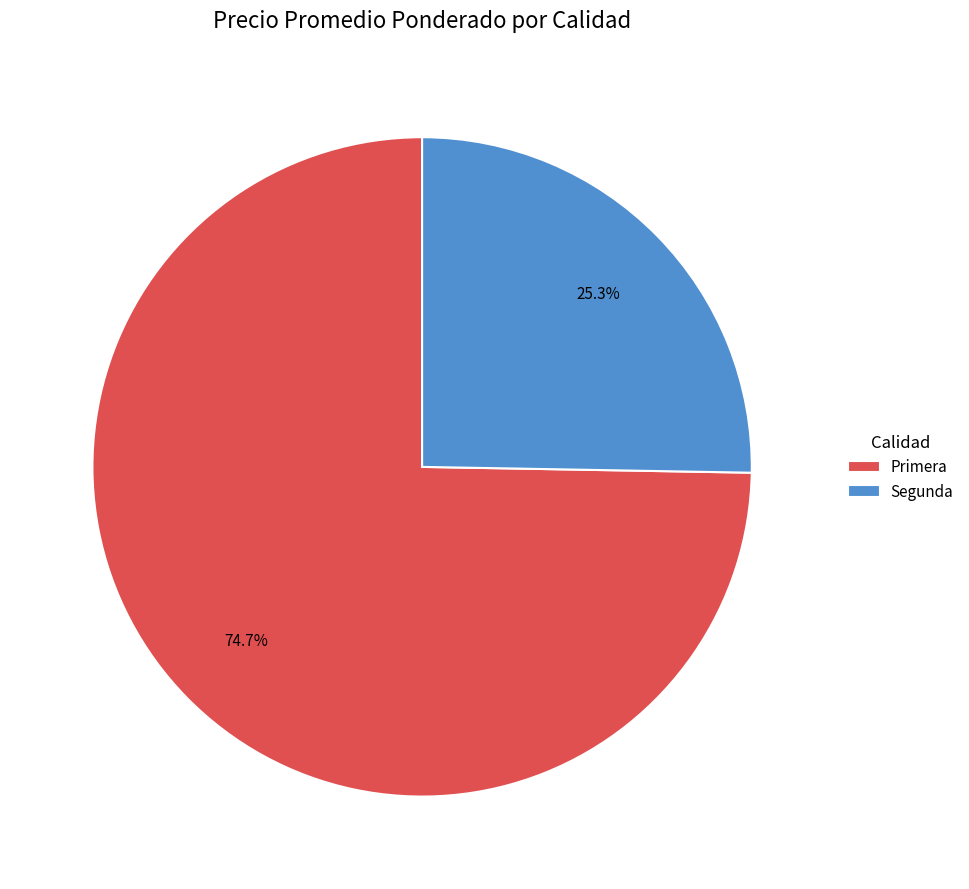

Do Primera and Segunda together represent more than half of the pie?

Yes